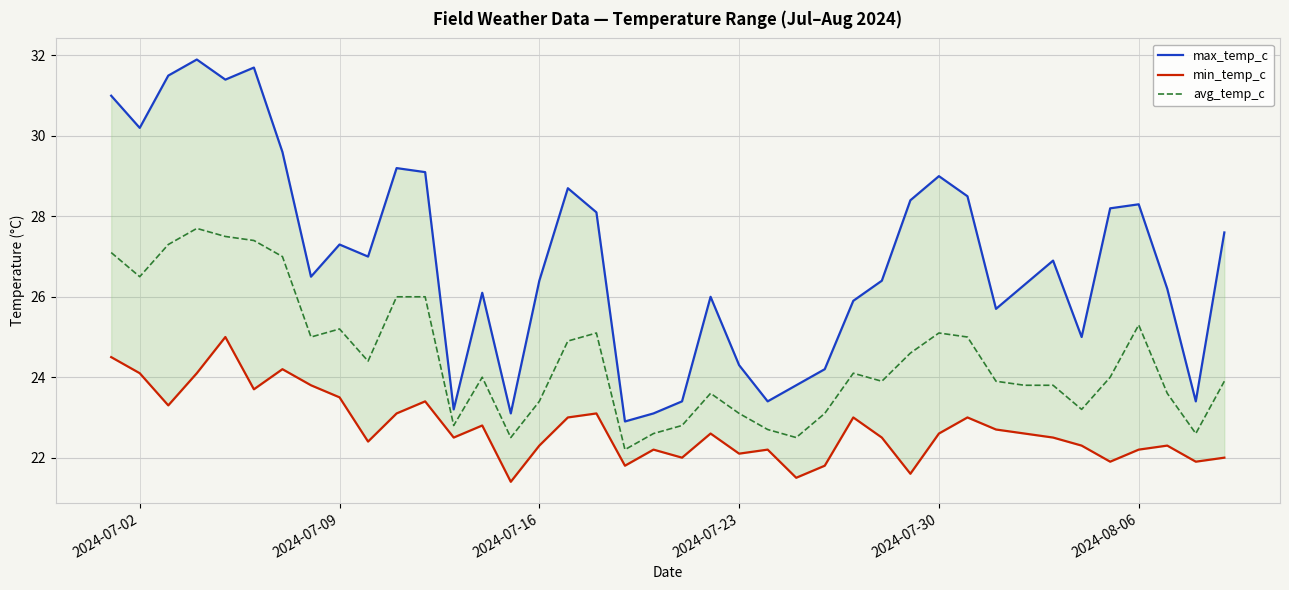

What is the maximum value for avg_temp_c?

27.7